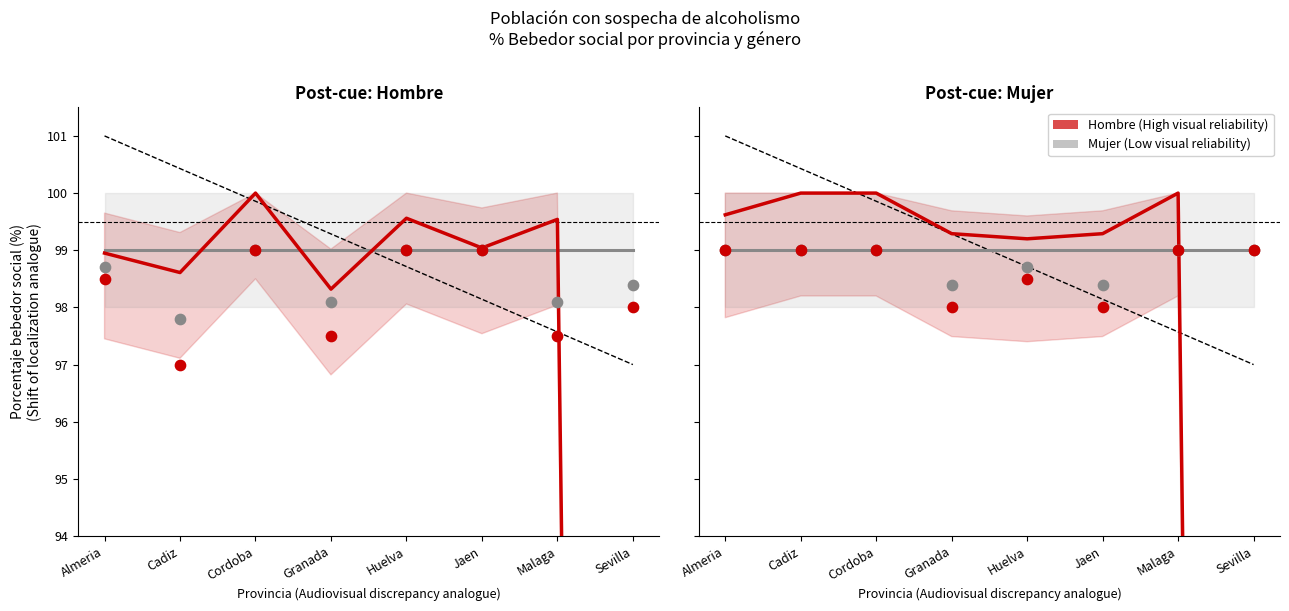

Which series reaches the minimum Y coordinate?

Bebedor social (Hombre)